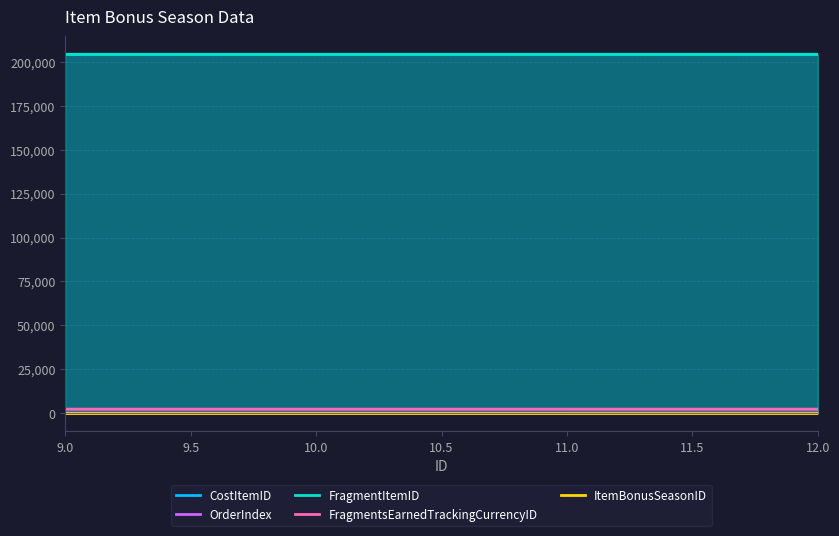

What is the difference between the maximum and minimum values in the FragmentsEarnedTrackingCurrencyID series?

3